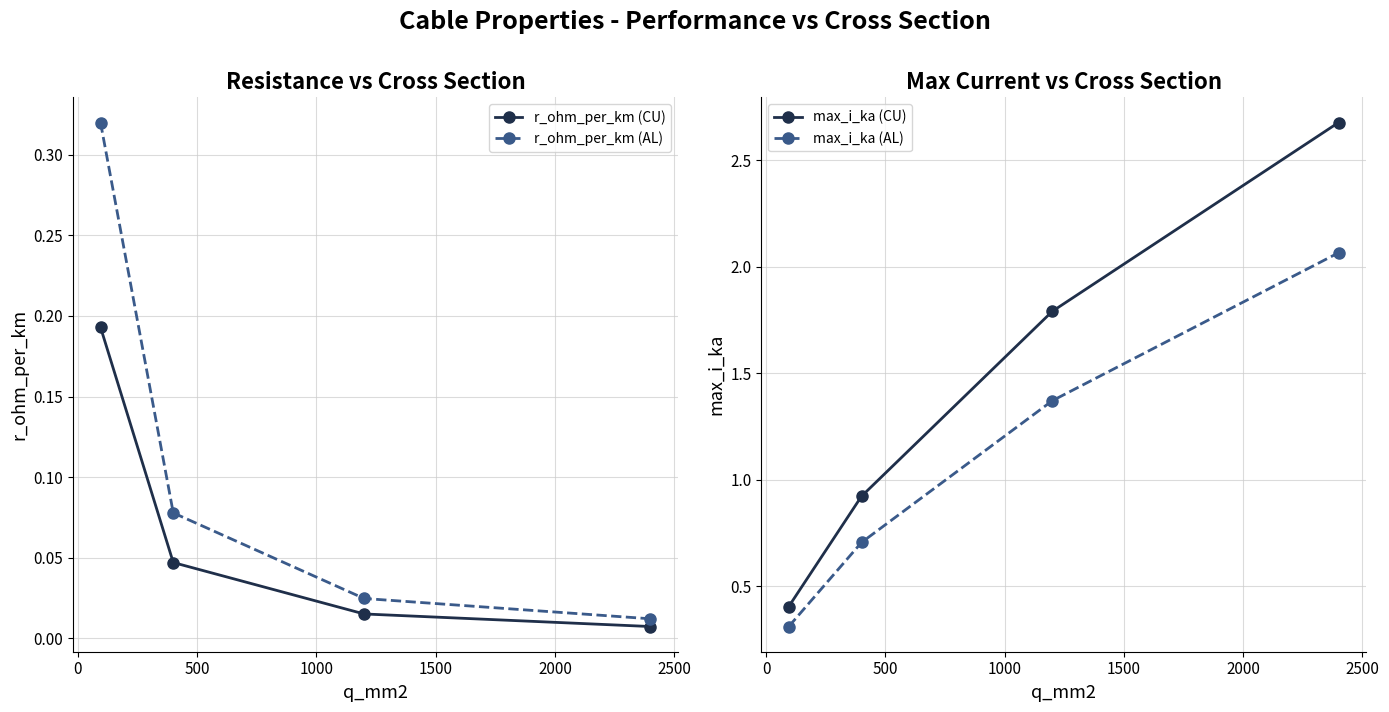

How many lines are shown in the chart?

4